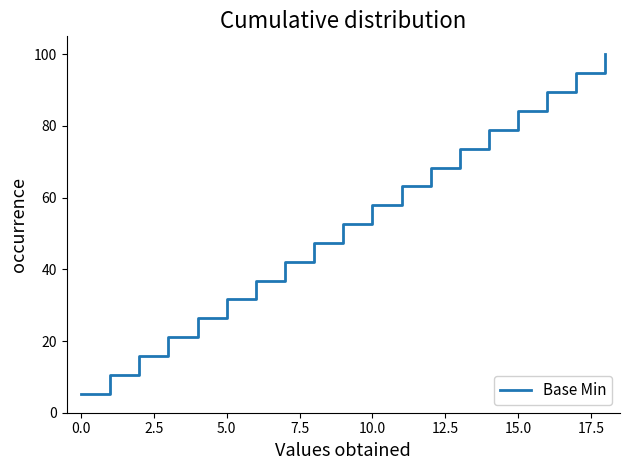

Is this an area chart (filled region under the line)?

No